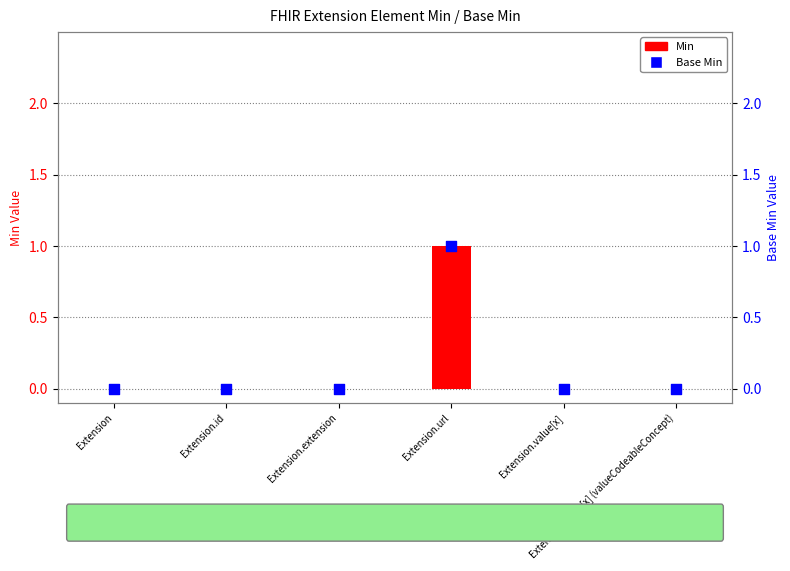

Which series contains the lowest Y value?

Min